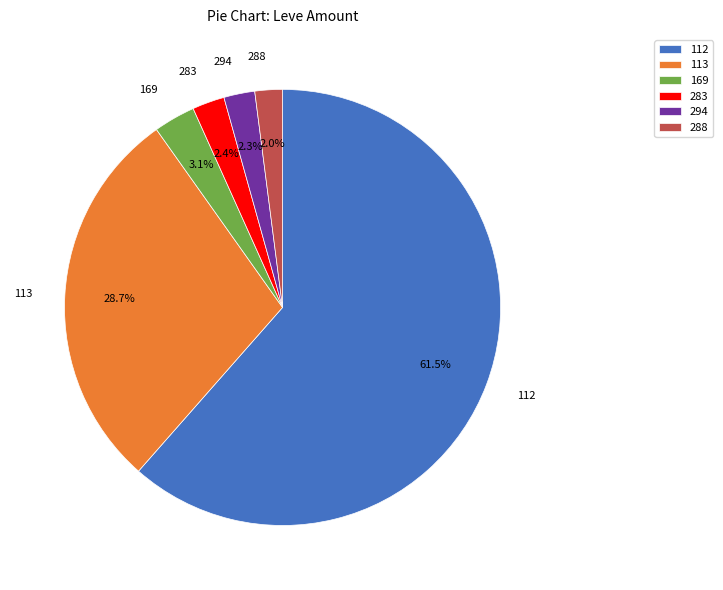

Approximately how many times larger is the value at 113 compared to 112?

0.5